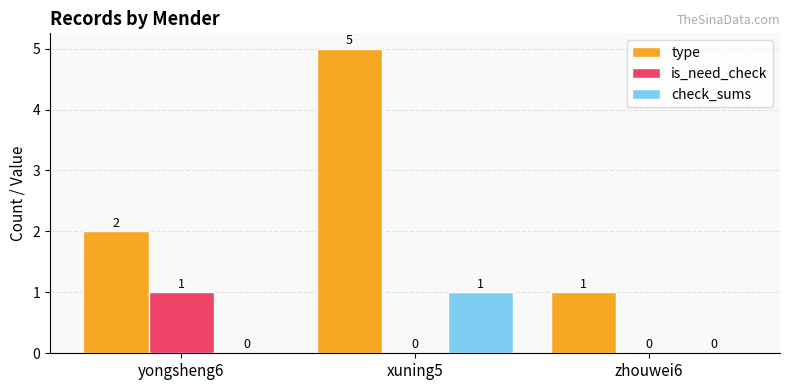

How many is_need_check values are between 0 and 1?

3